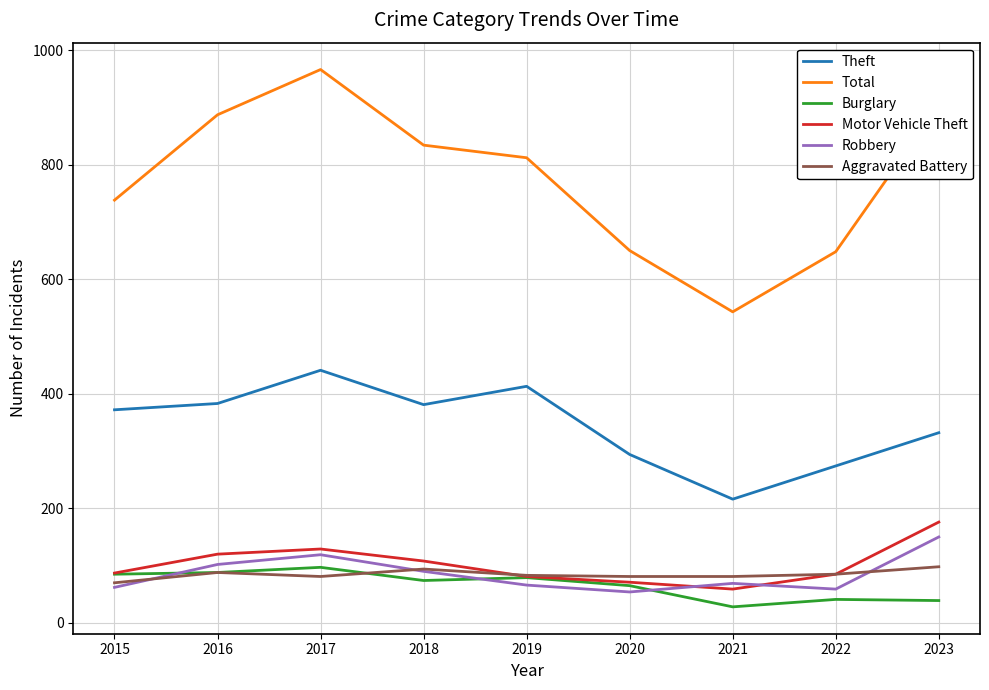

True or false: Total has more than 2 interior local peaks.

False